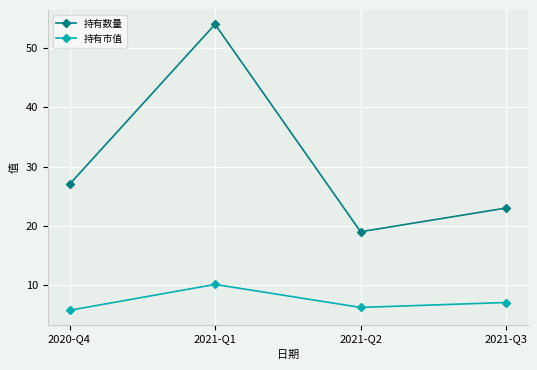

Where is 持有市值 nearest to the value 7?

2021-Q3